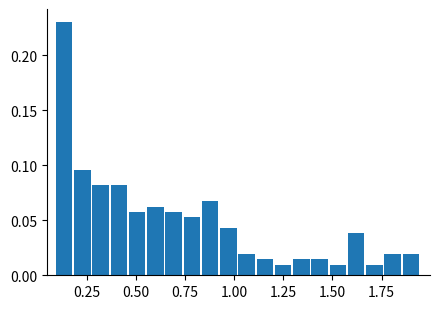

Read against the x-axis, roughly where is the centre of the tallest bar?

0.15